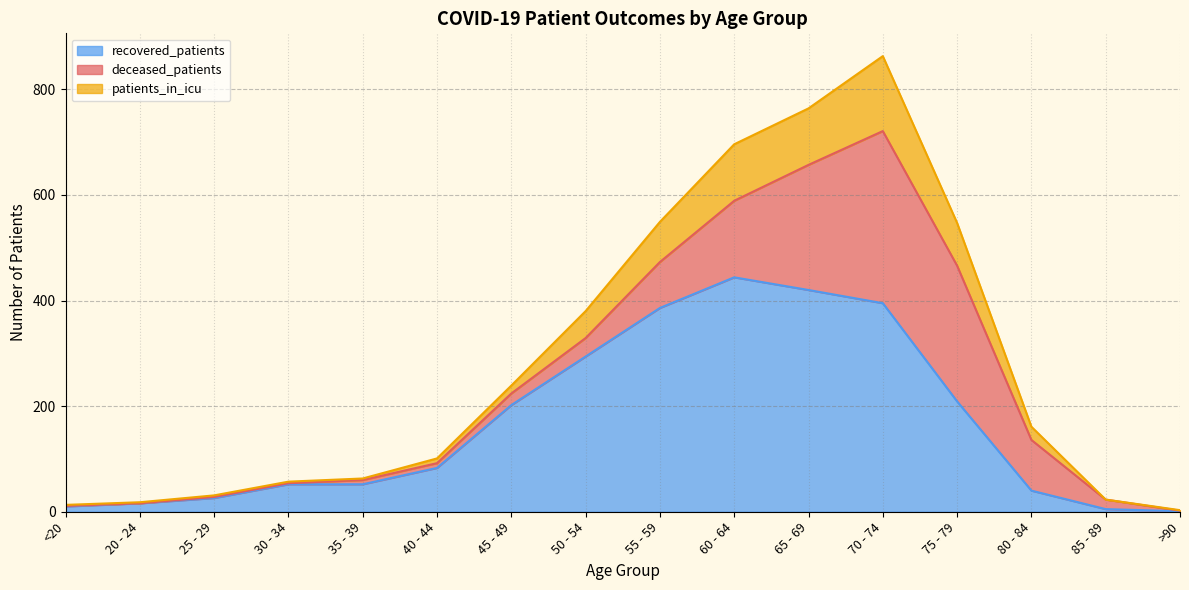

The recovered_patients series shows 395 at 70 - 74. True or false?

True